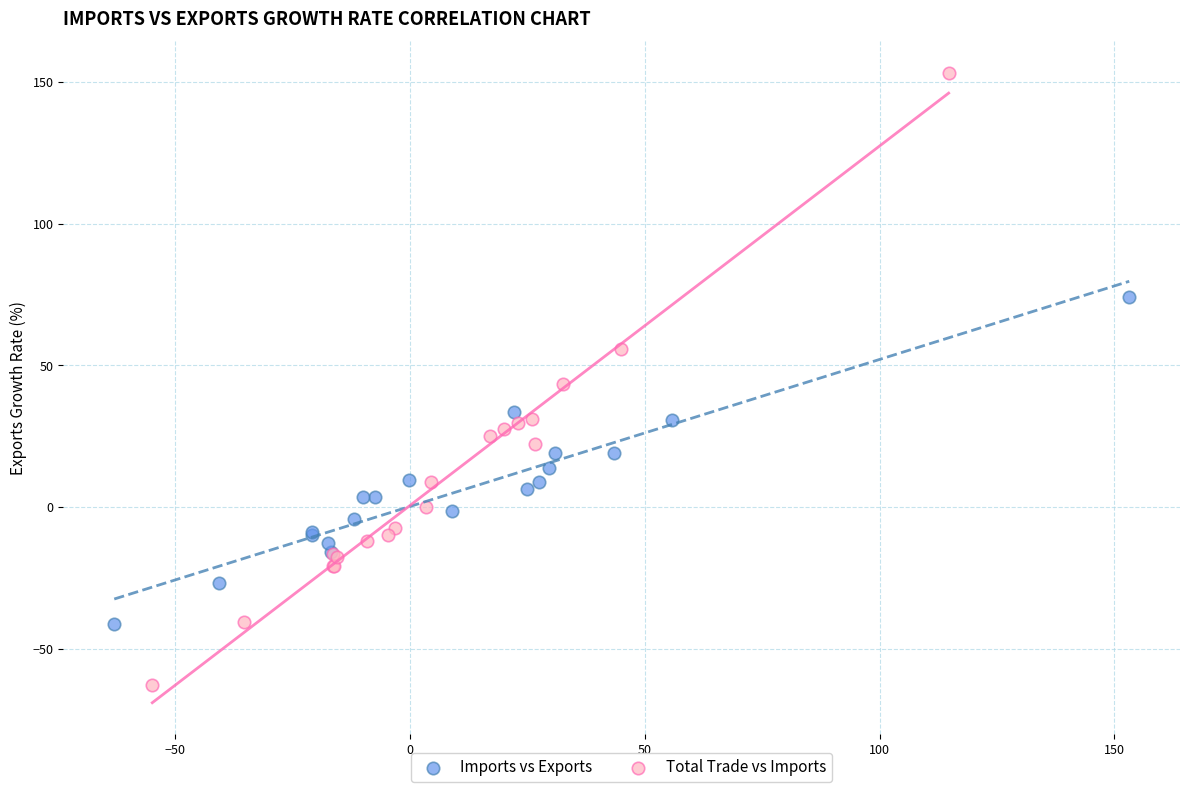

Which series contains the lowest Y value?

Total Trade vs Imports